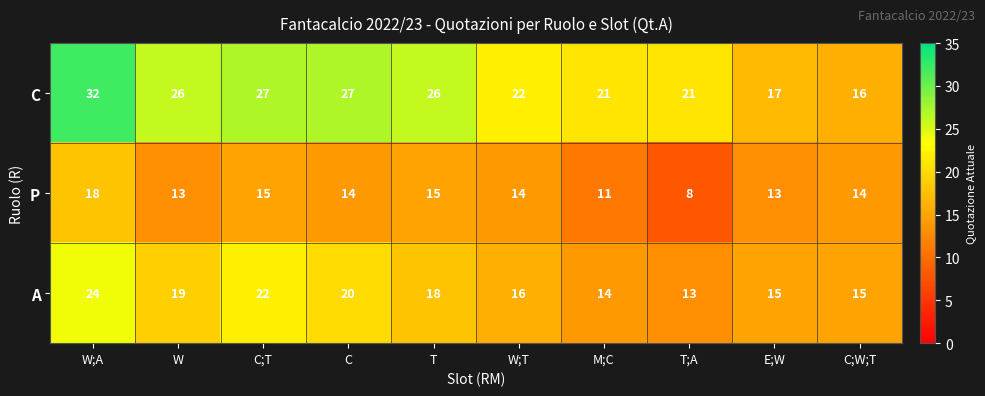

Which category has the lowest value across all series?

T;A